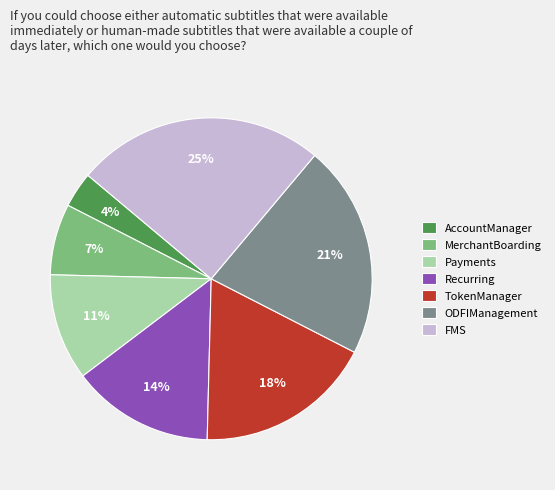

To the nearest percent, what percentage of the pie is Recurring?

14%